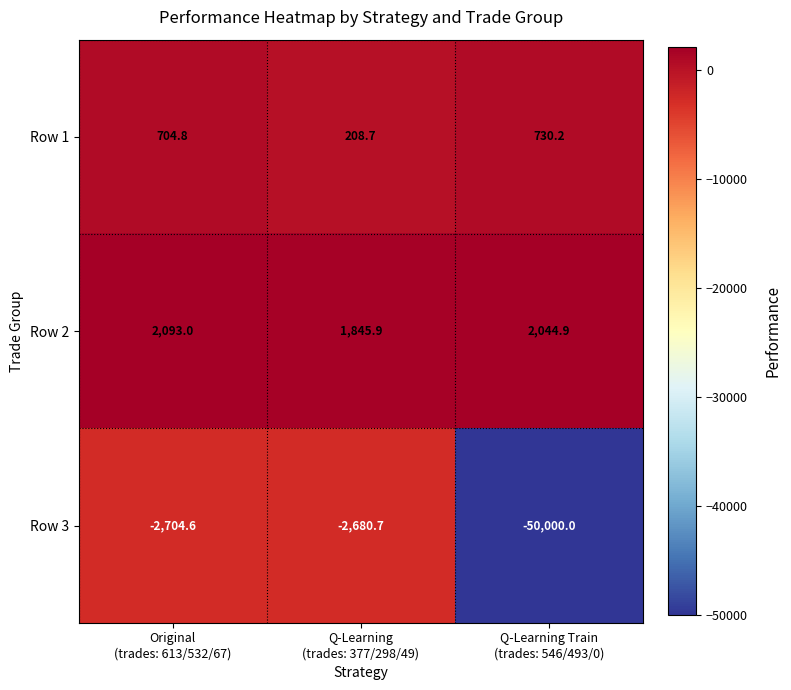

Which series has the widest spread of values?

Row 3